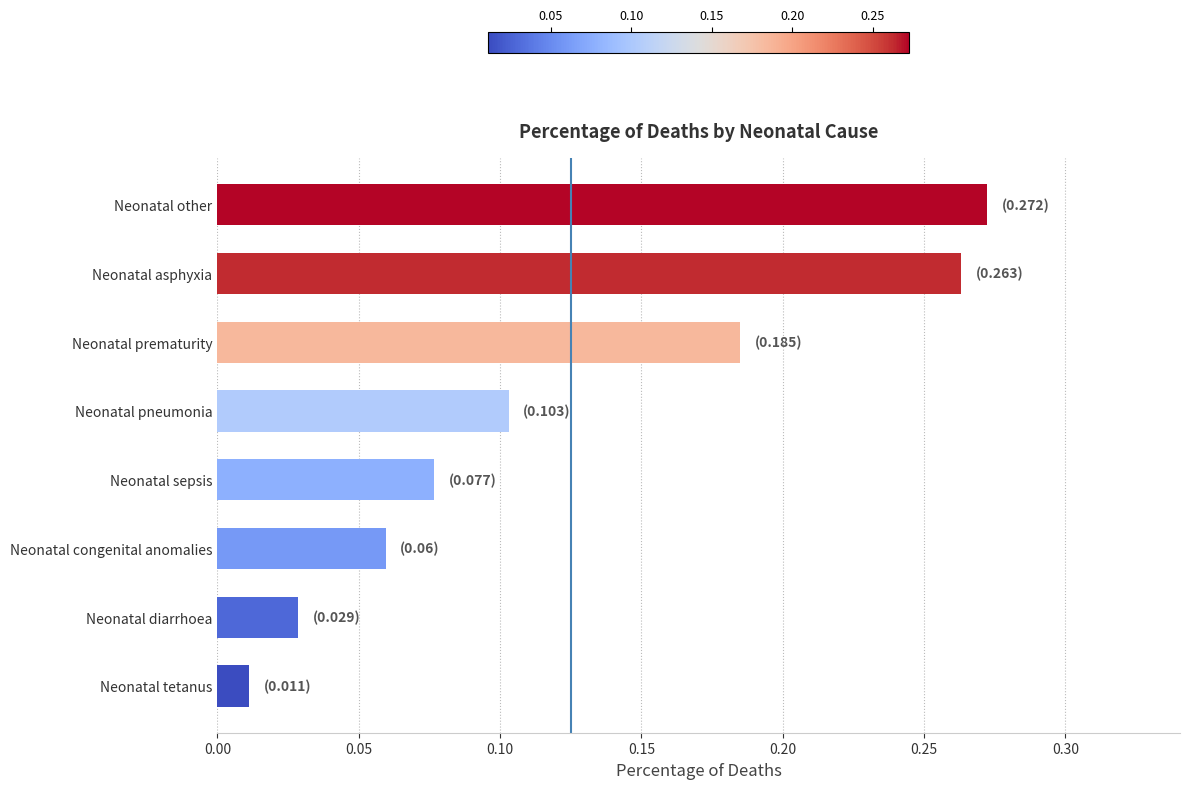

What is the sum of all values?

1.0